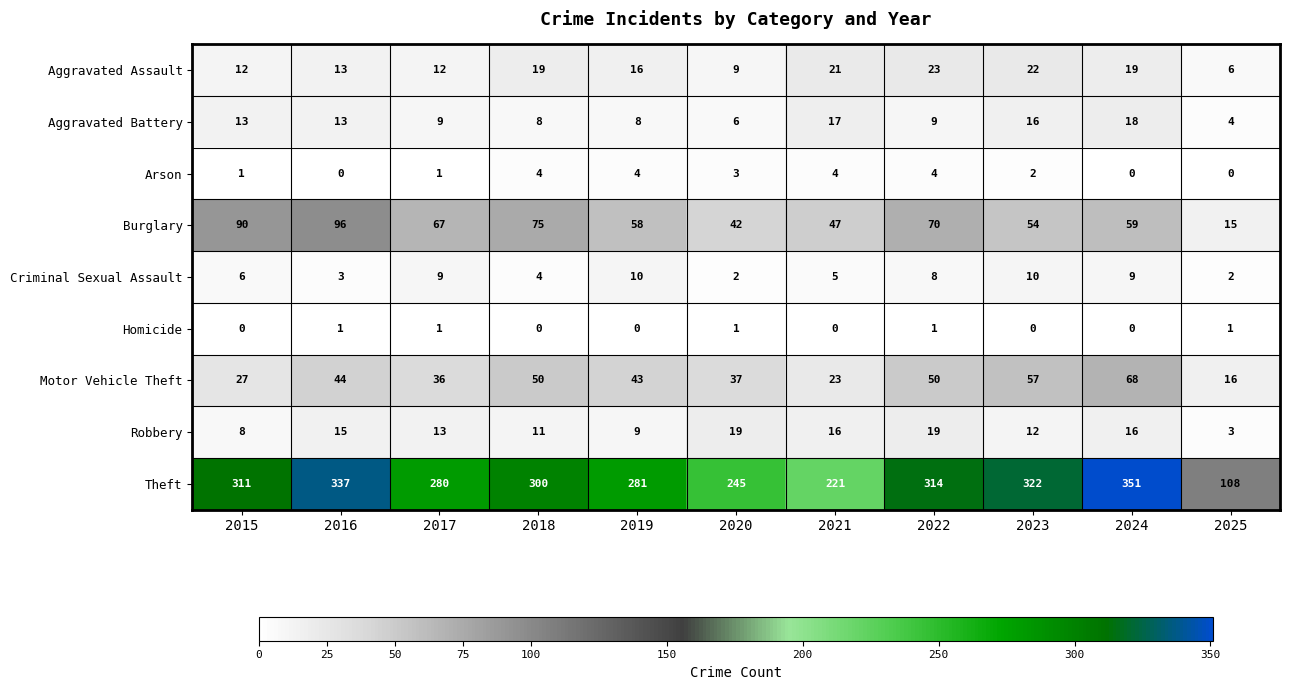

At 2019, list the series in order from largest to smallest.

Theft, Burglary, Motor Vehicle Theft, Aggravated Assault, Criminal Sexual Assault, Robbery, Aggravated Battery, Arson, Homicide